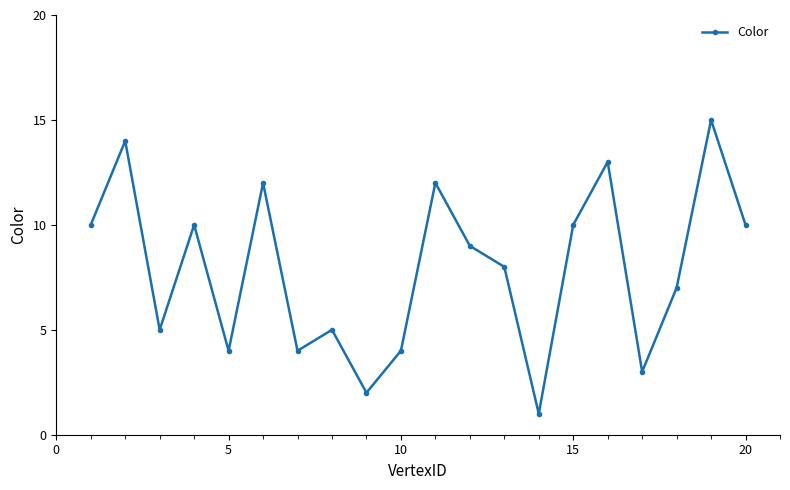

Count the number of data series in this chart.

1